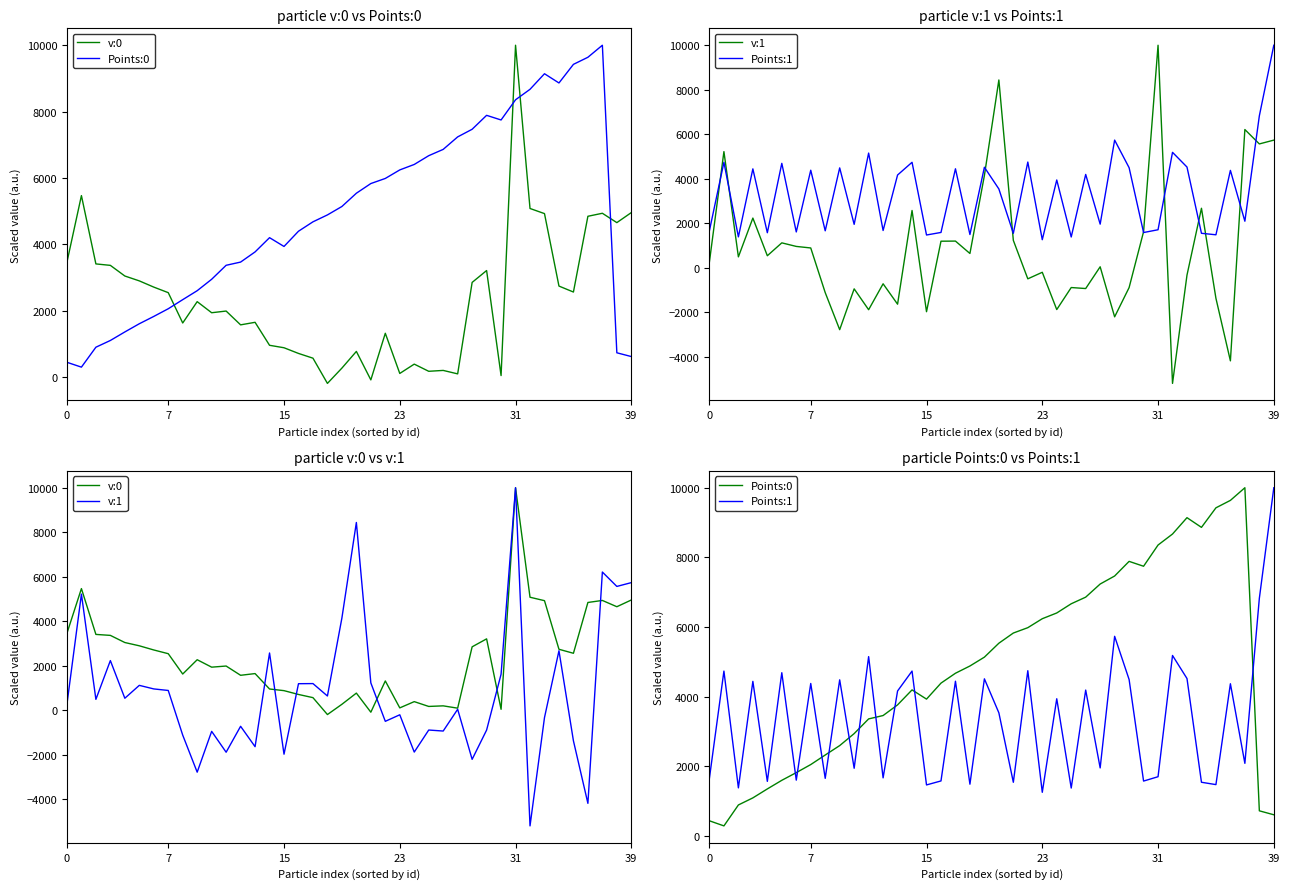

How many interior local valleys does the Points:1 series have?

15